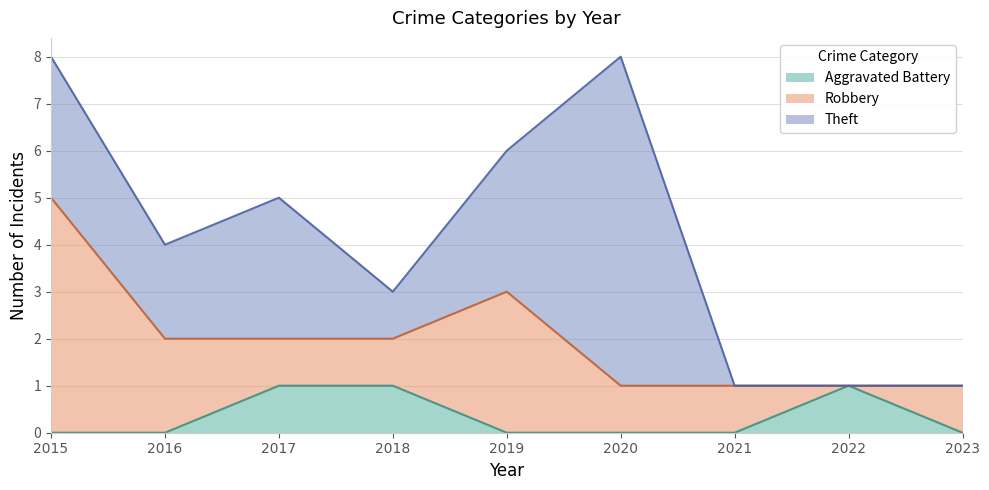

Which series has the largest total across all categories?

Theft